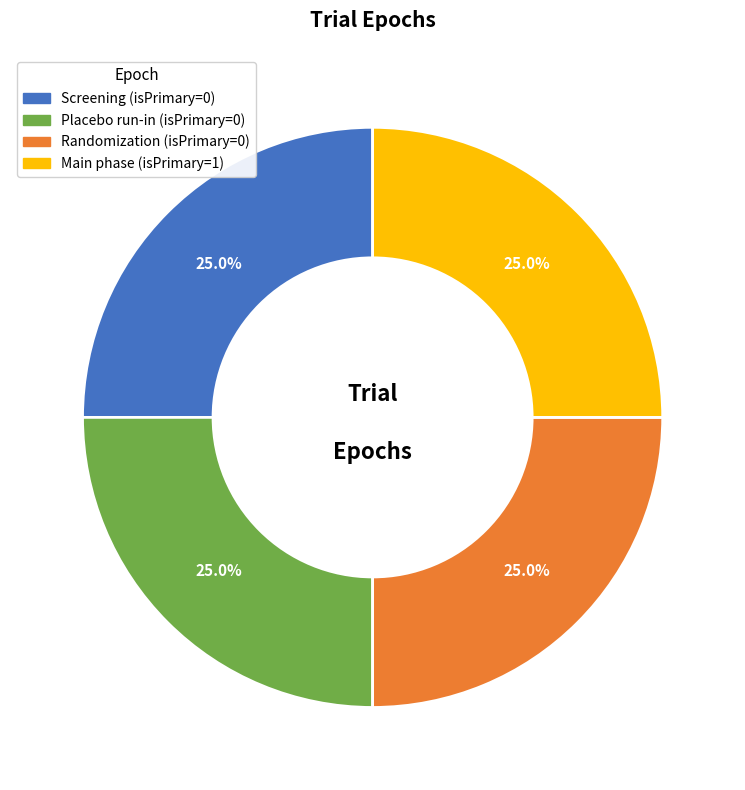

How many segments does this pie chart have?

4